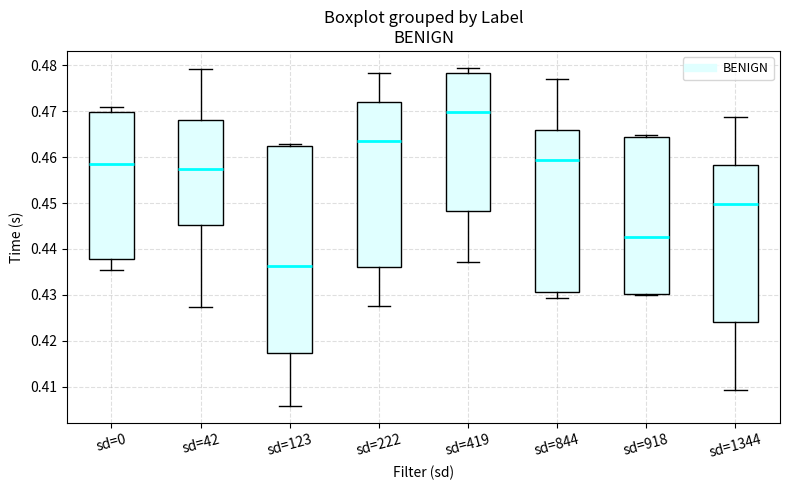

Reading left to right, read every box against the y-axis: the position of its median line, the range the box covers, and the ends of its whiskers. The values are not printed on the chart, so give them approximately, as read against the axis.

sd=0: median 0.458, box 0.438 to 0.470, whiskers 0.435 to 0.471
sd=42: median 0.457, box 0.445 to 0.468, whiskers 0.427 to 0.479
sd=123: median 0.436, box 0.417 to 0.462, whiskers 0.406 to 0.463
sd=222: median 0.463, box 0.436 to 0.472, whiskers 0.428 to 0.478
sd=419: median 0.470, box 0.448 to 0.478, whiskers 0.437 to 0.479
sd=844: median 0.459, box 0.431 to 0.466, whiskers 0.429 to 0.477
sd=918: median 0.443, box 0.430 to 0.464, whiskers 0.430 to 0.465
sd=1344: median 0.450, box 0.424 to 0.458, whiskers 0.409 to 0.469